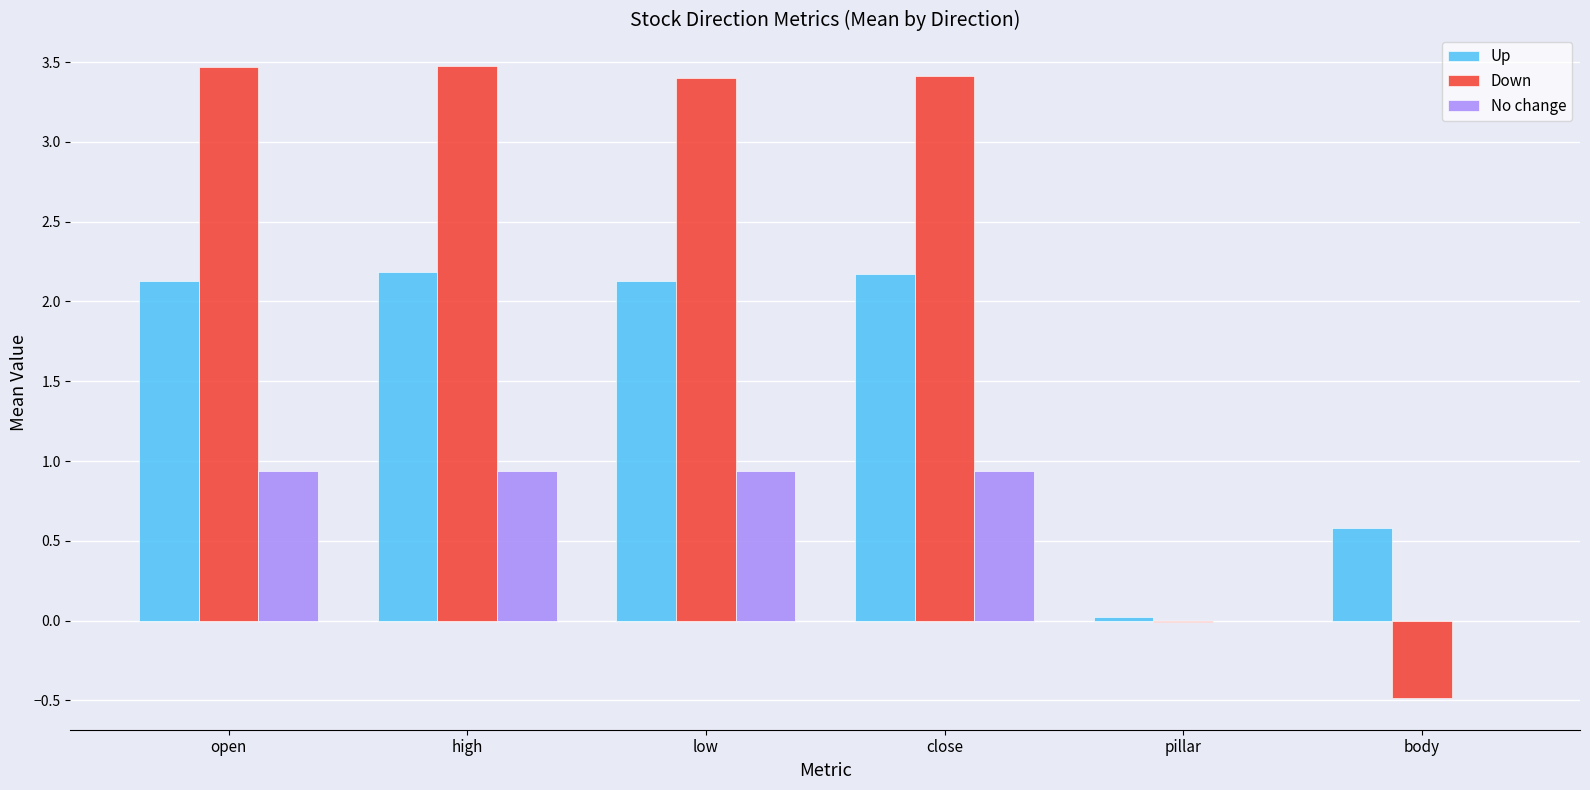

Which series has the largest range (max minus min)?

Down